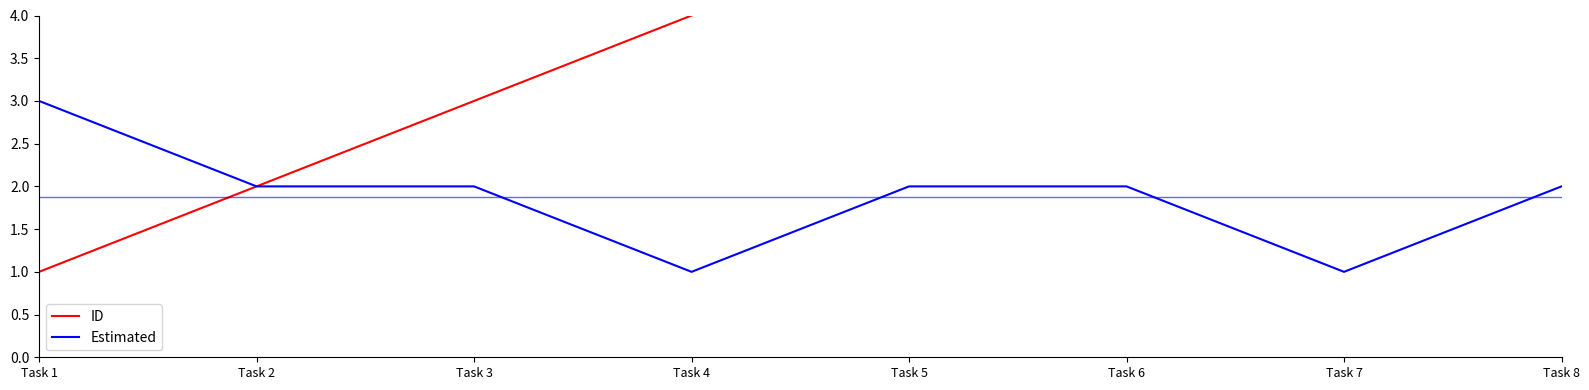

What is the minimum value shown in the chart?

1